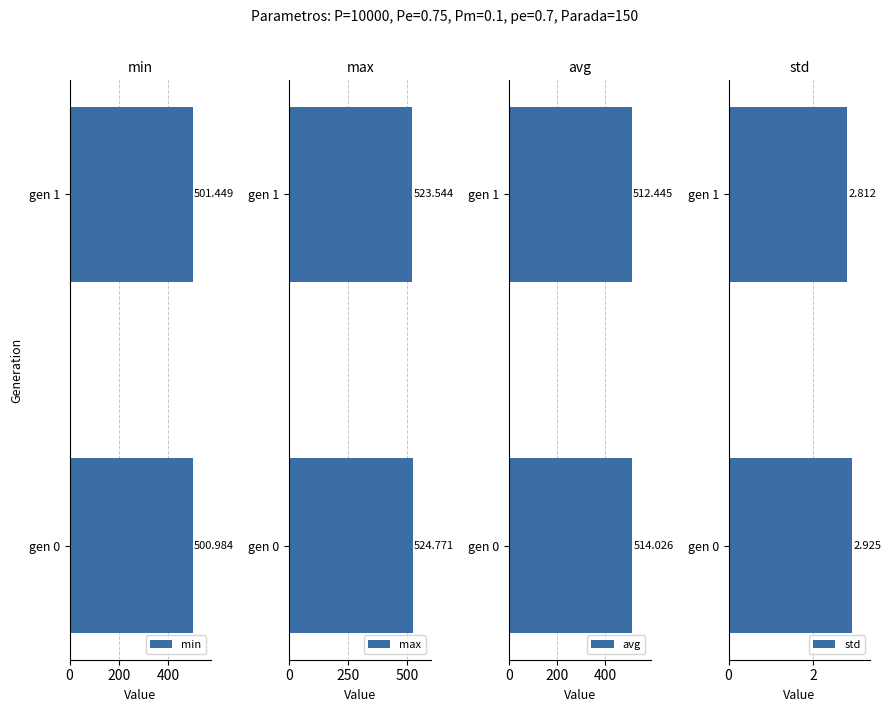

Is it true that avg equals 674.5 at gen 1?

False